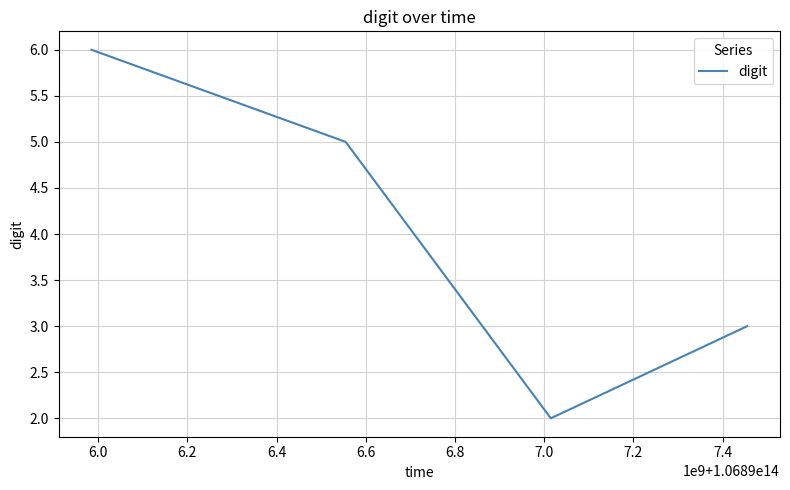

What is the sum of all values?

16